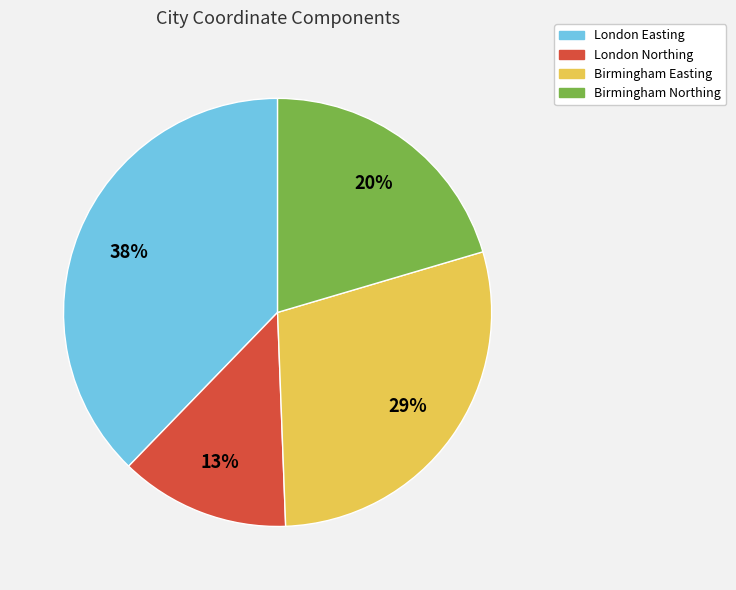

To the nearest percent, what portion does London Northing represent?

13%